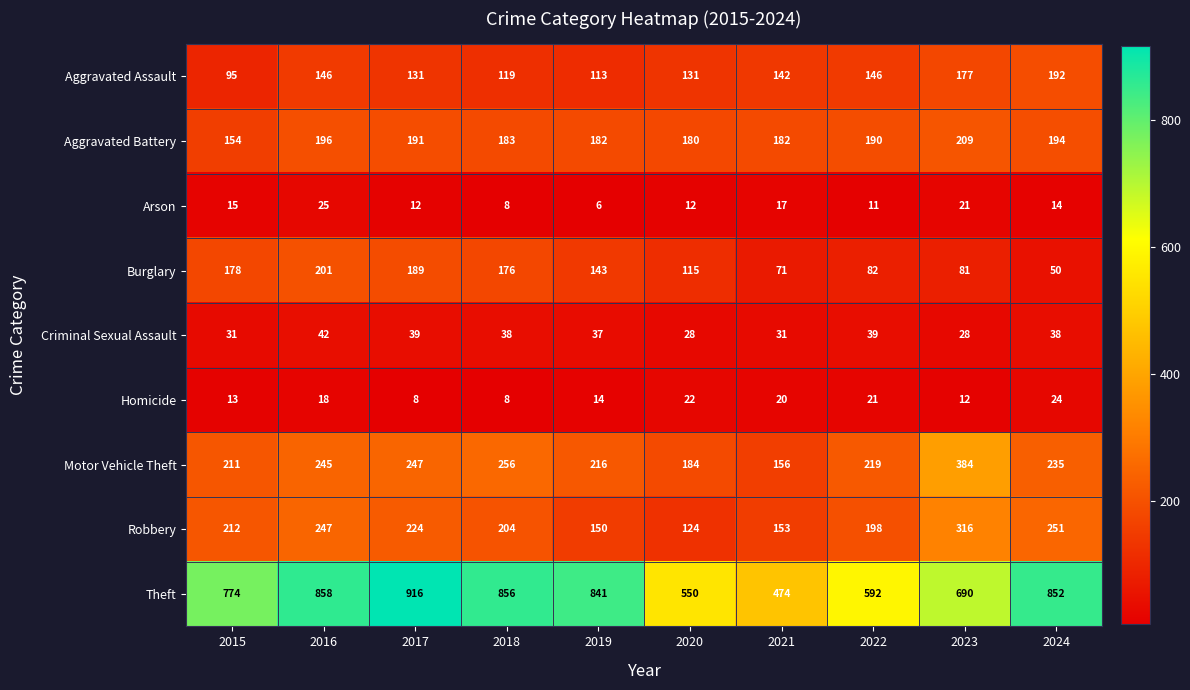

At how many categories does at least one series exceed 725?

6